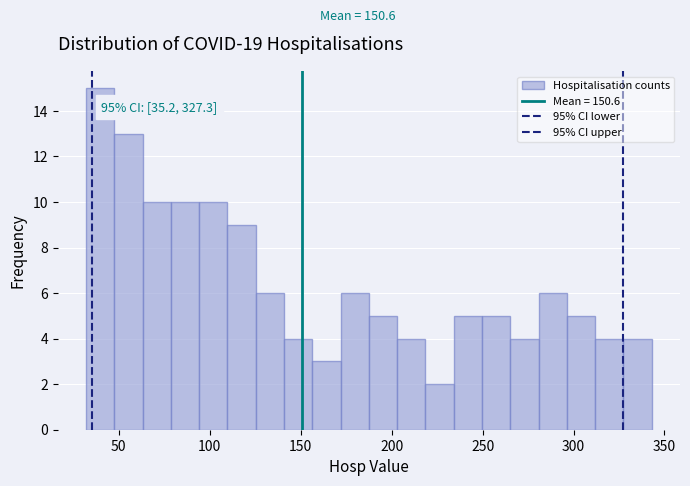

Read against the x-axis, roughly where is the centre of the tallest bar?

40